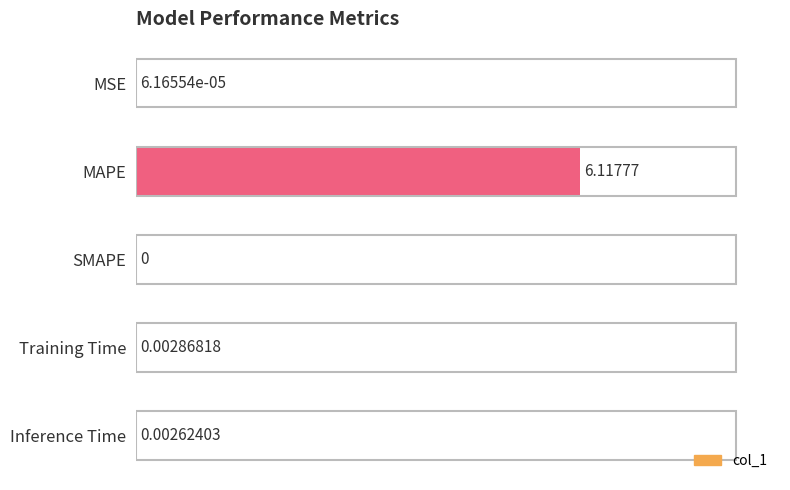

Rank the categories by value from lowest to highest.

SMAPE, MSE, Inference Time, Training Time, MAPE